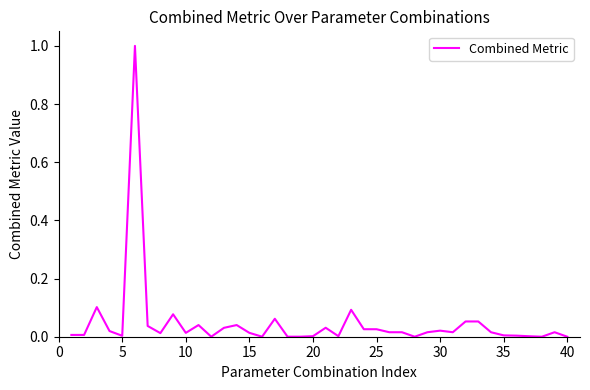

What is the maximum value shown in the chart?

1.0